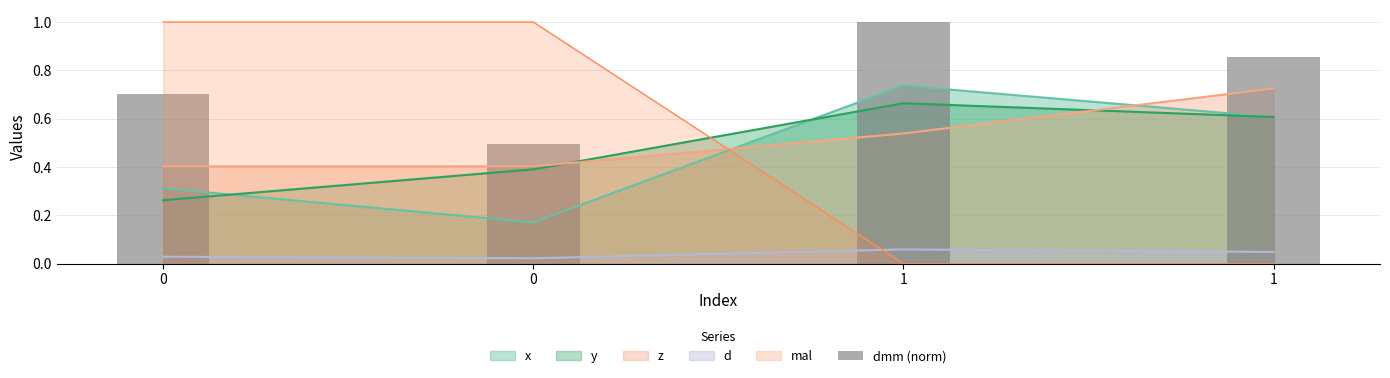

What is the sum of all values?

3.1